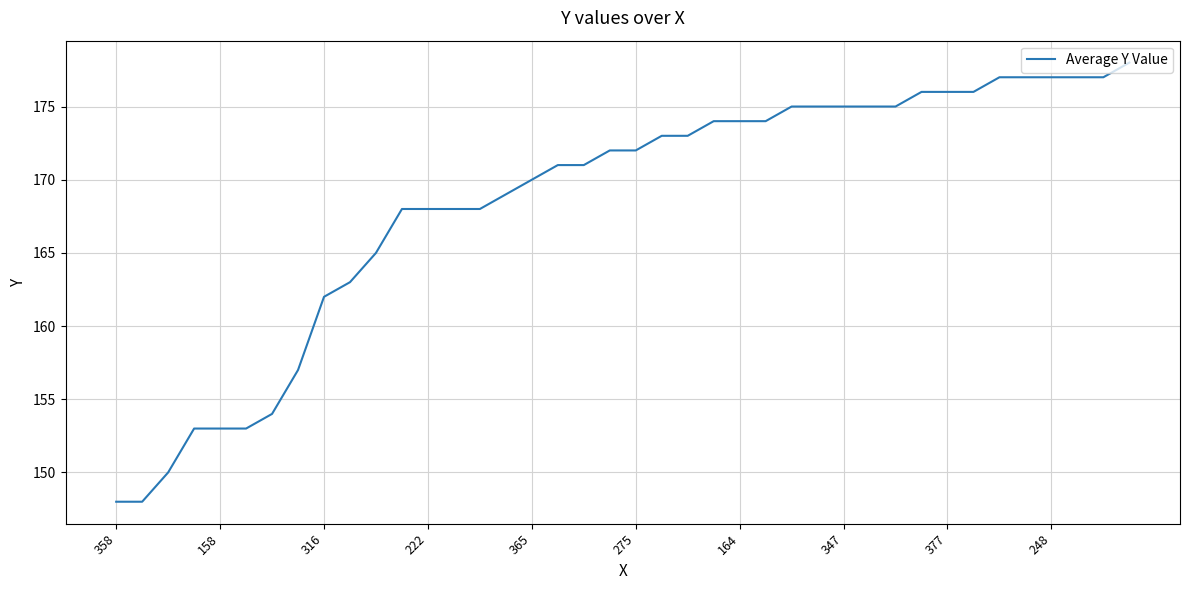

What is the maximum value shown in the chart?

178